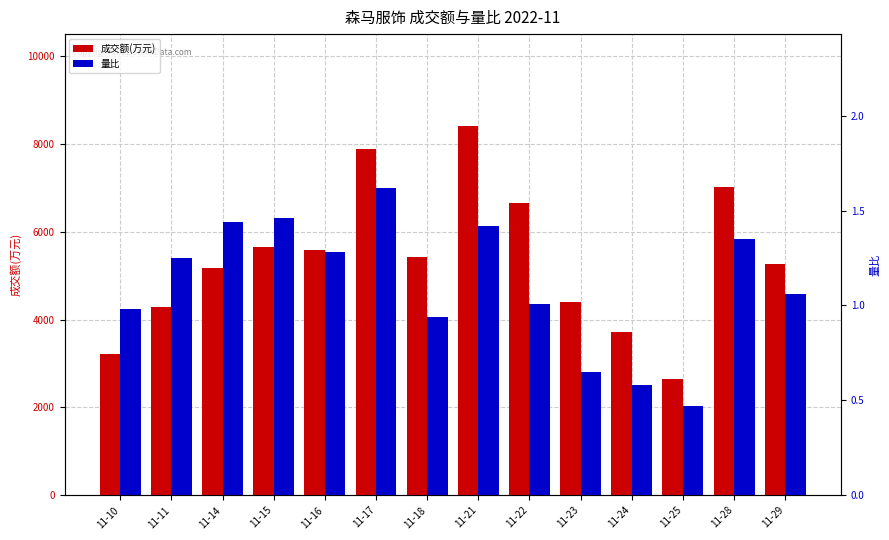

Is the value of 量比 at 11-10 greater than the value of 成交额(万元) at 11-11?

No